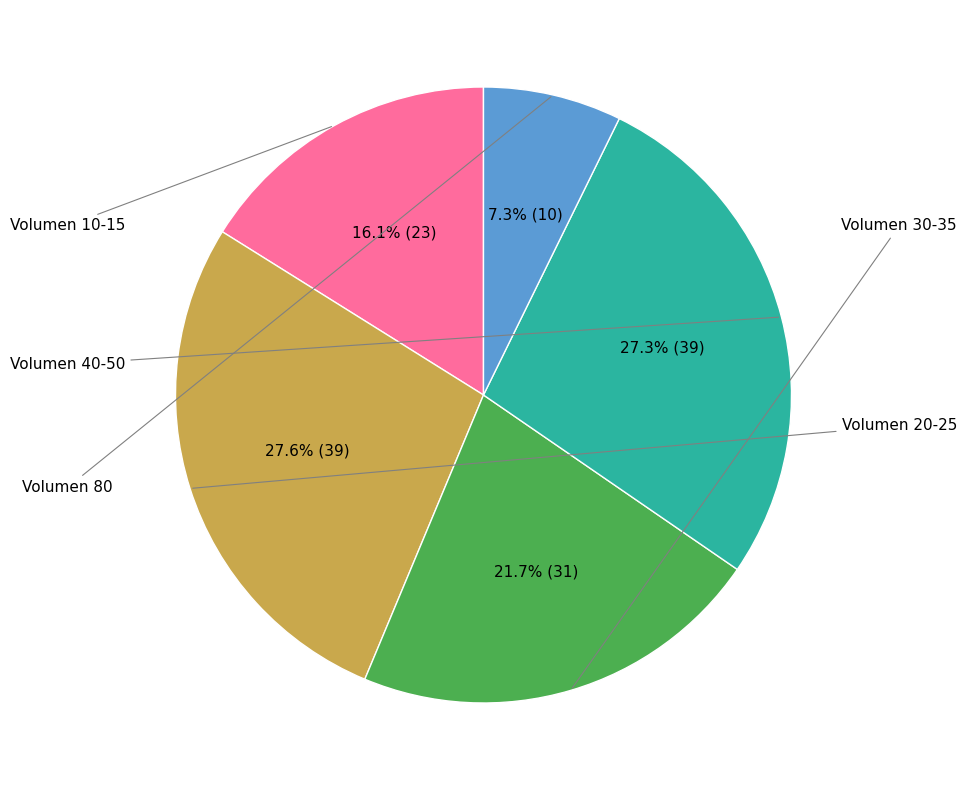

Does any single category account for the majority?

No